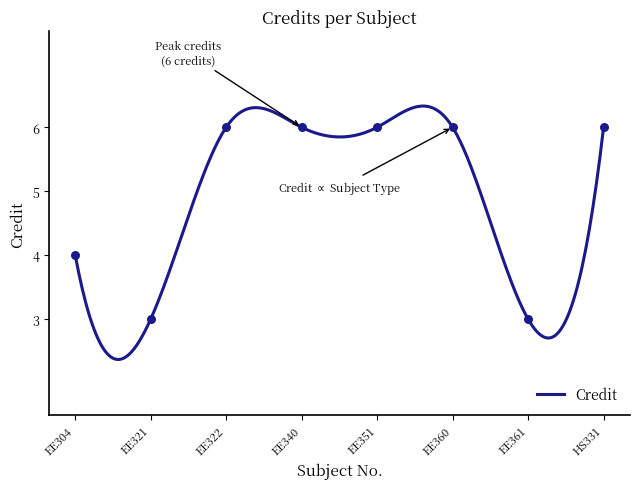

What is the ratio of the value at EE304 to the value at EE340?

0.7